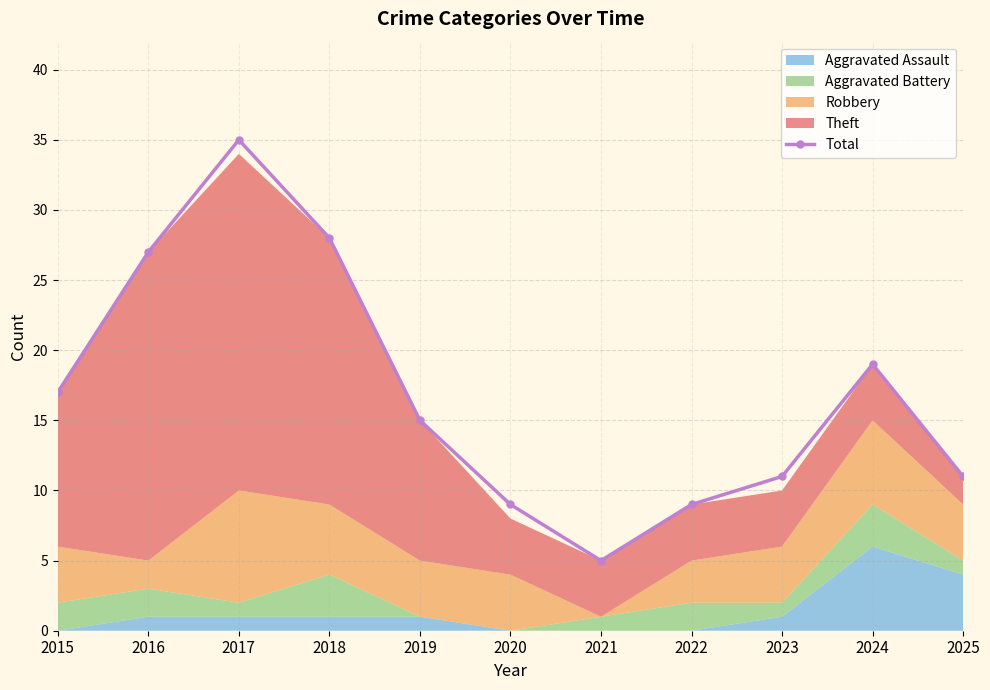

Reading left to right, transcribe all the data shown in this chart.

17	27	35	28	15	9	5	9	11	19	11